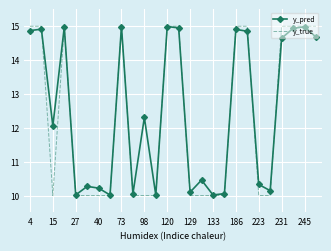

What is the maximum value for y_pred?

15.0